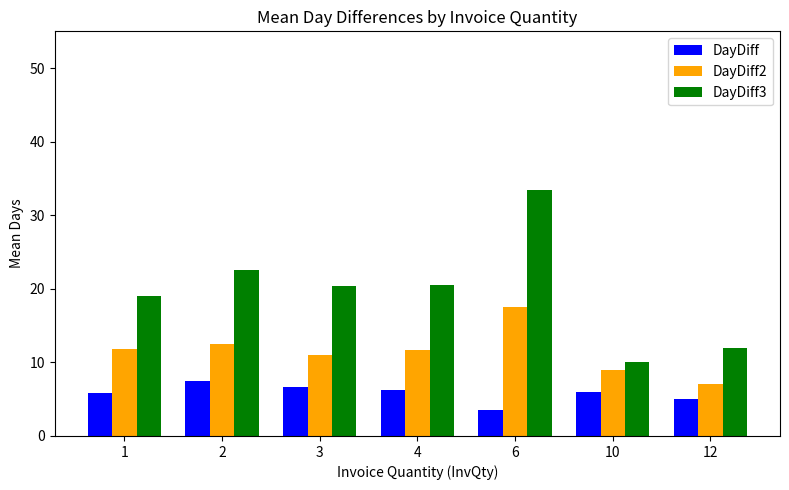

True or false: DayDiff has a value of 1.8 at 6.

False